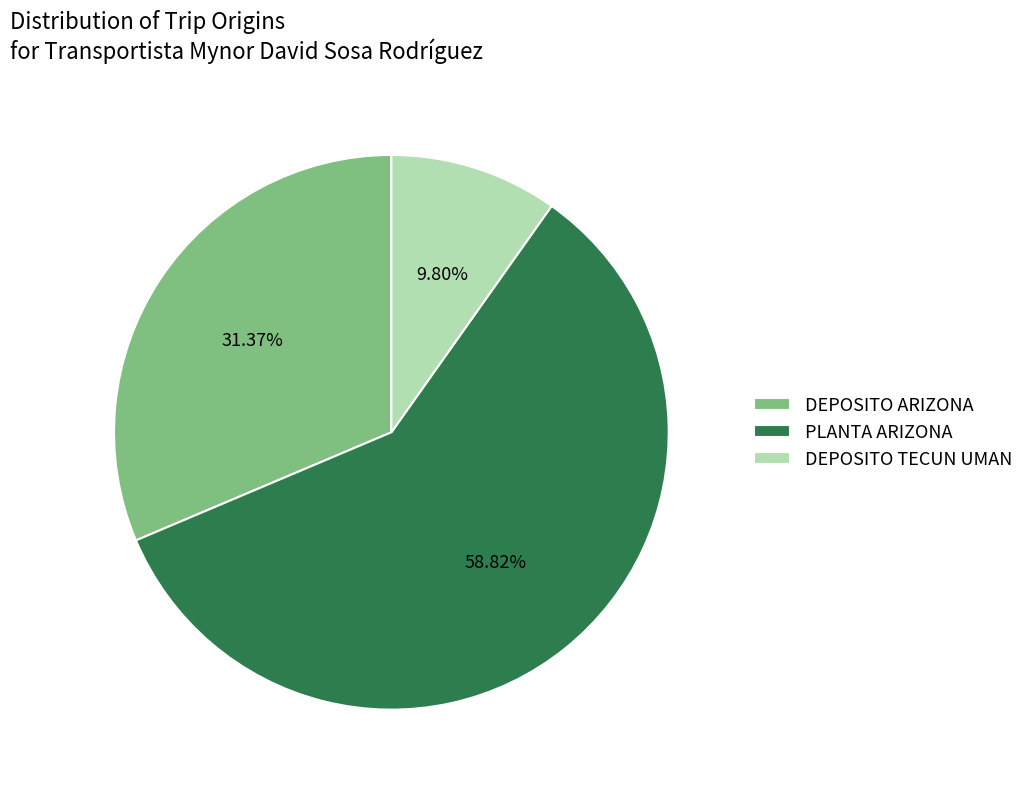

What is the smallest slice in the pie chart?

DEPOSITO TECUN UMAN